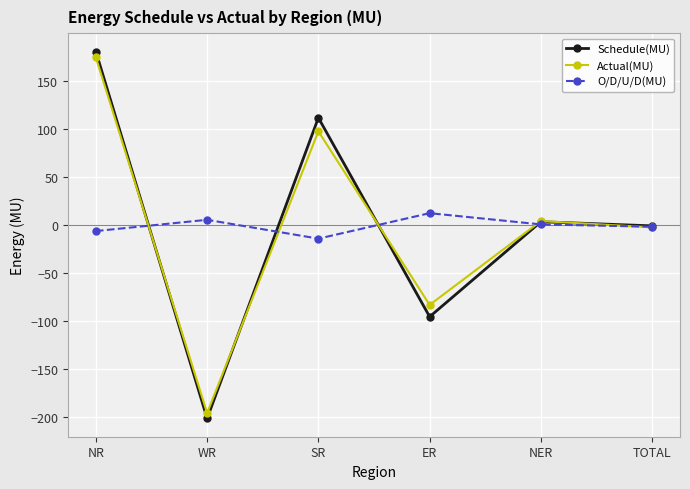

What is the value of the Schedule(MU) point at the 1st from the left?

180.5